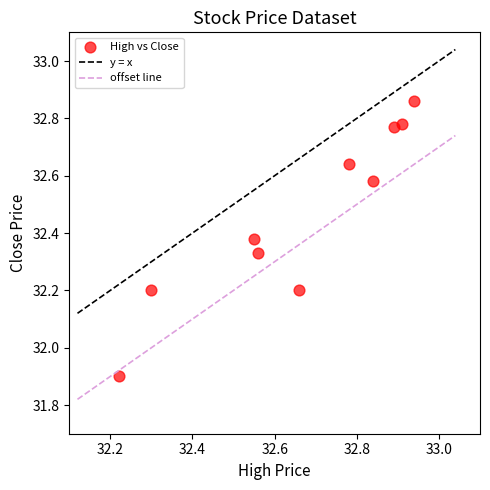

What Y value in the scatter plot is closest to 32?

31.9